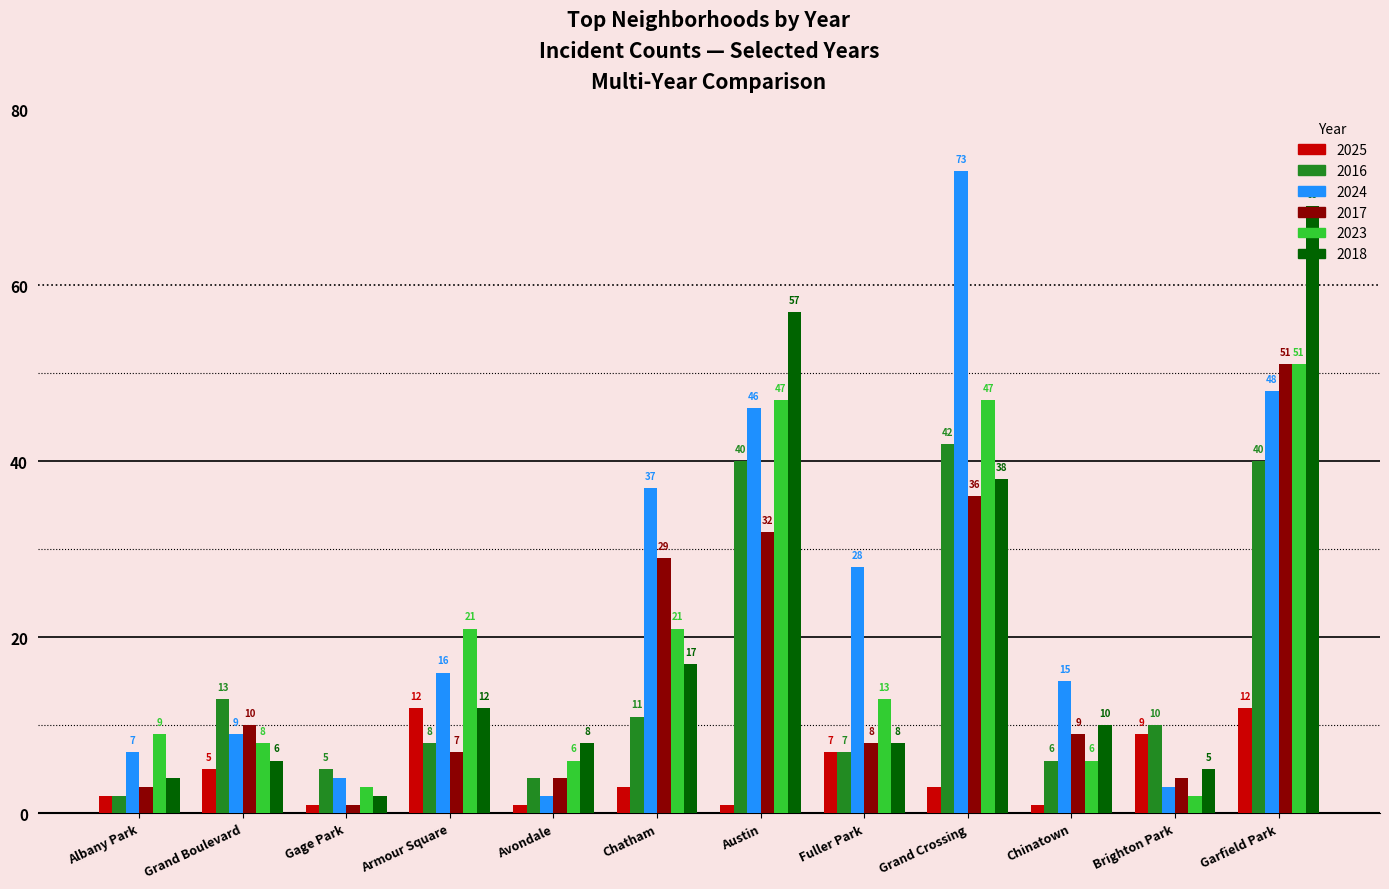

What is the difference between the second highest and minimum values in the 2024 series?

46